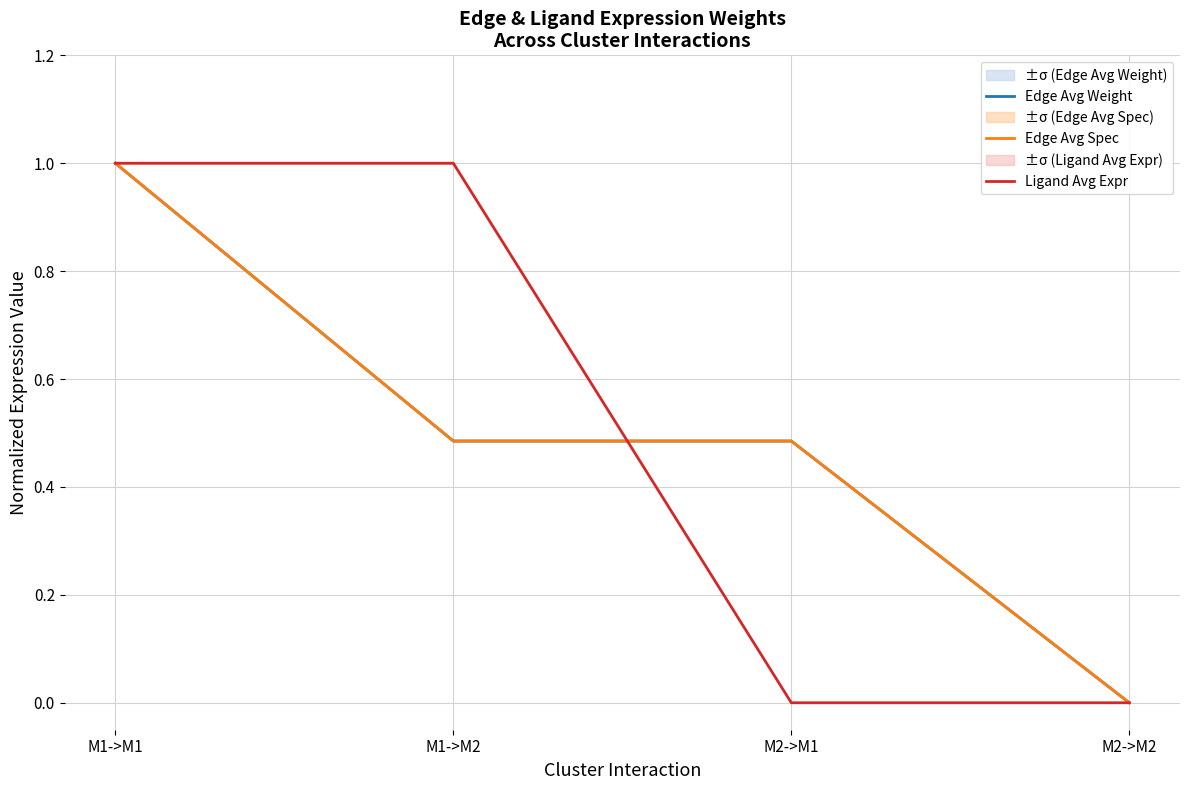

The value of Edge Avg Weight at M2->M1 is 0.8. True or false?

False